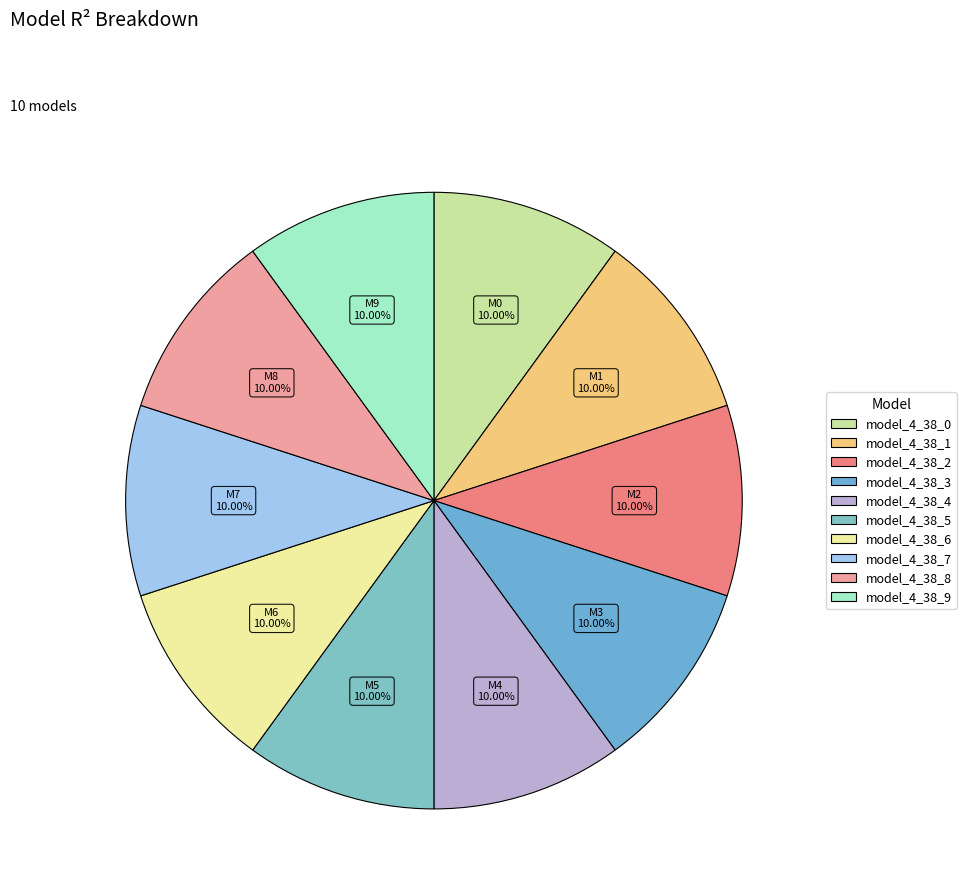

How many slices are in this pie chart?

10